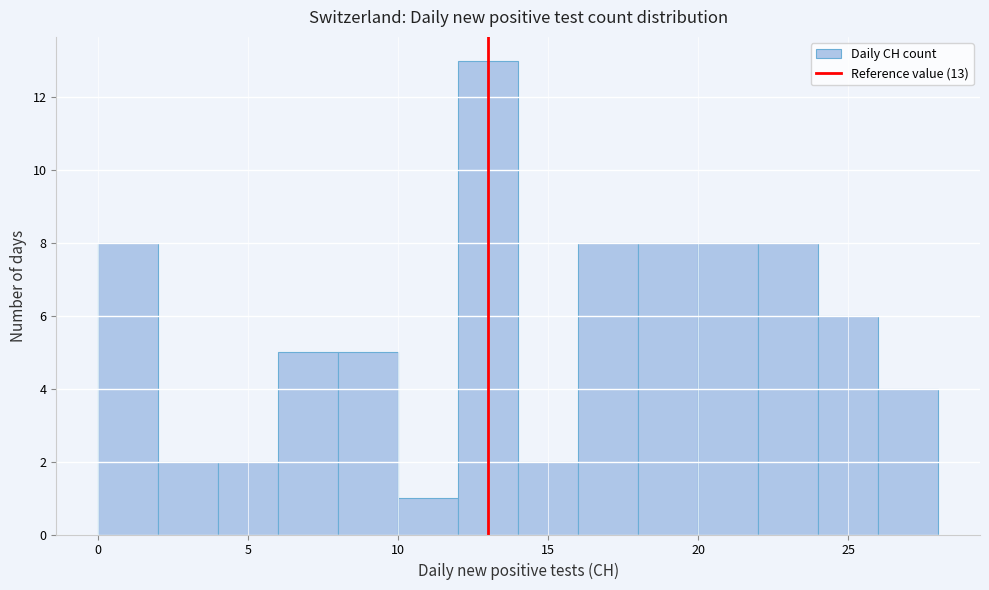

Which range on the x-axis has the tallest bar?

12 to 14